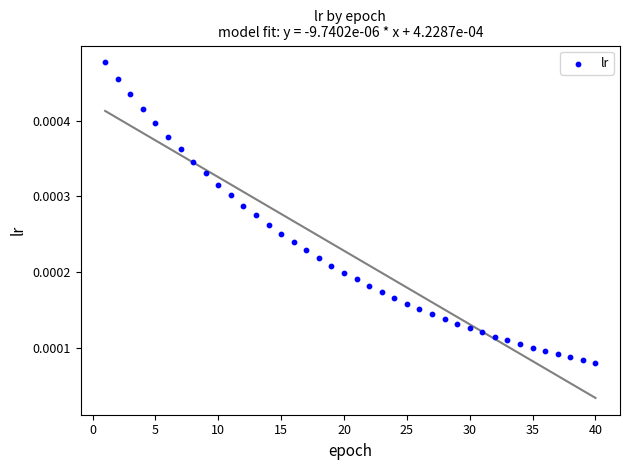

What is the range of X values (max minus min)?

39.0